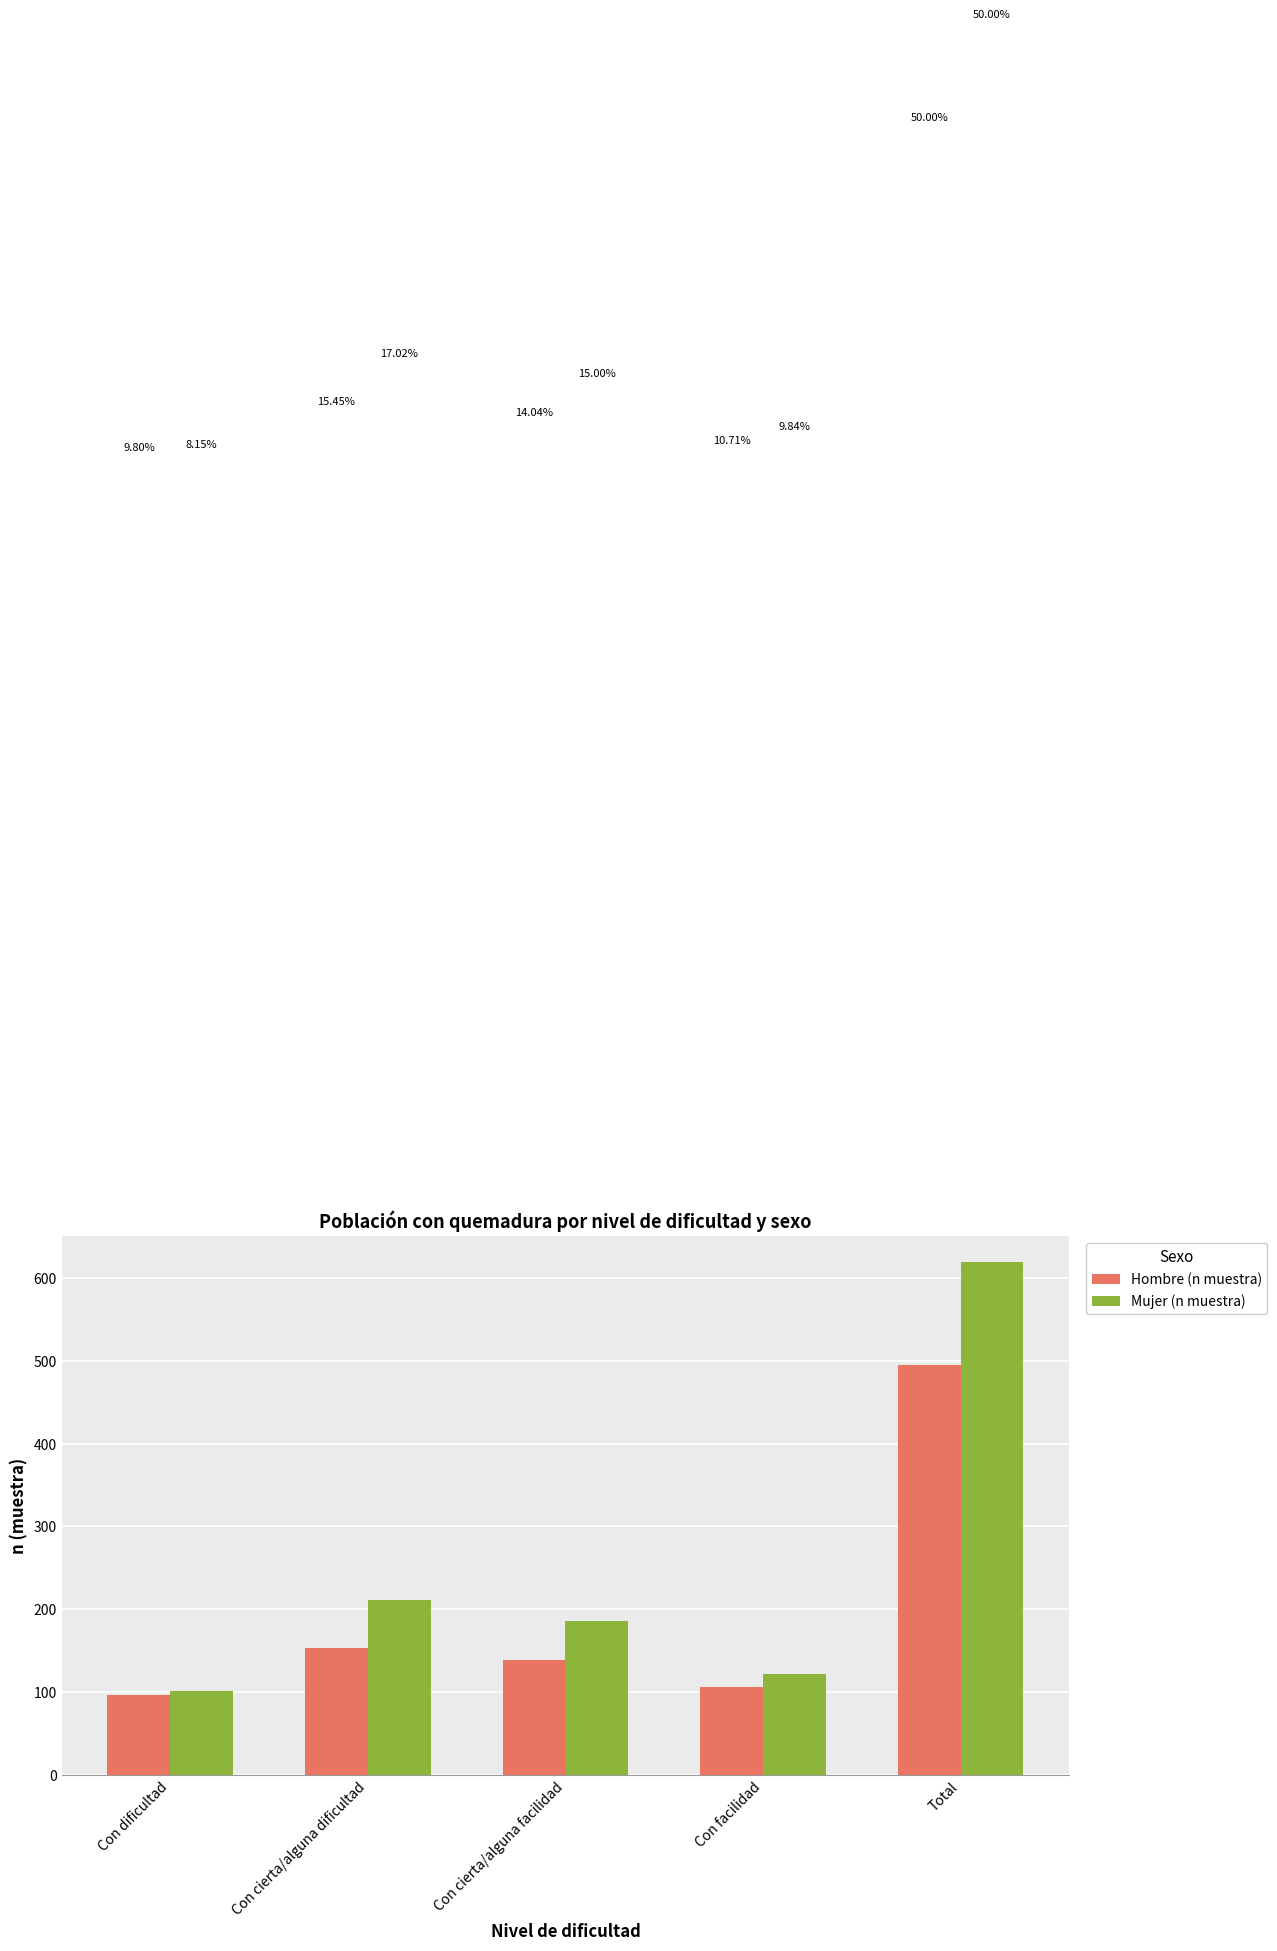

Rank the categories by Mujer (n muestra) value from highest to lowest.

Total, Con cierta/alguna dificultad, Con cierta/alguna facilidad, Con facilidad, Con dificultad